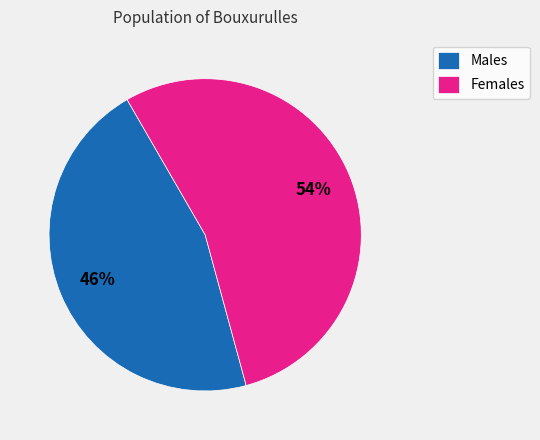

Rank the categories by value from highest to lowest.

Females, Males